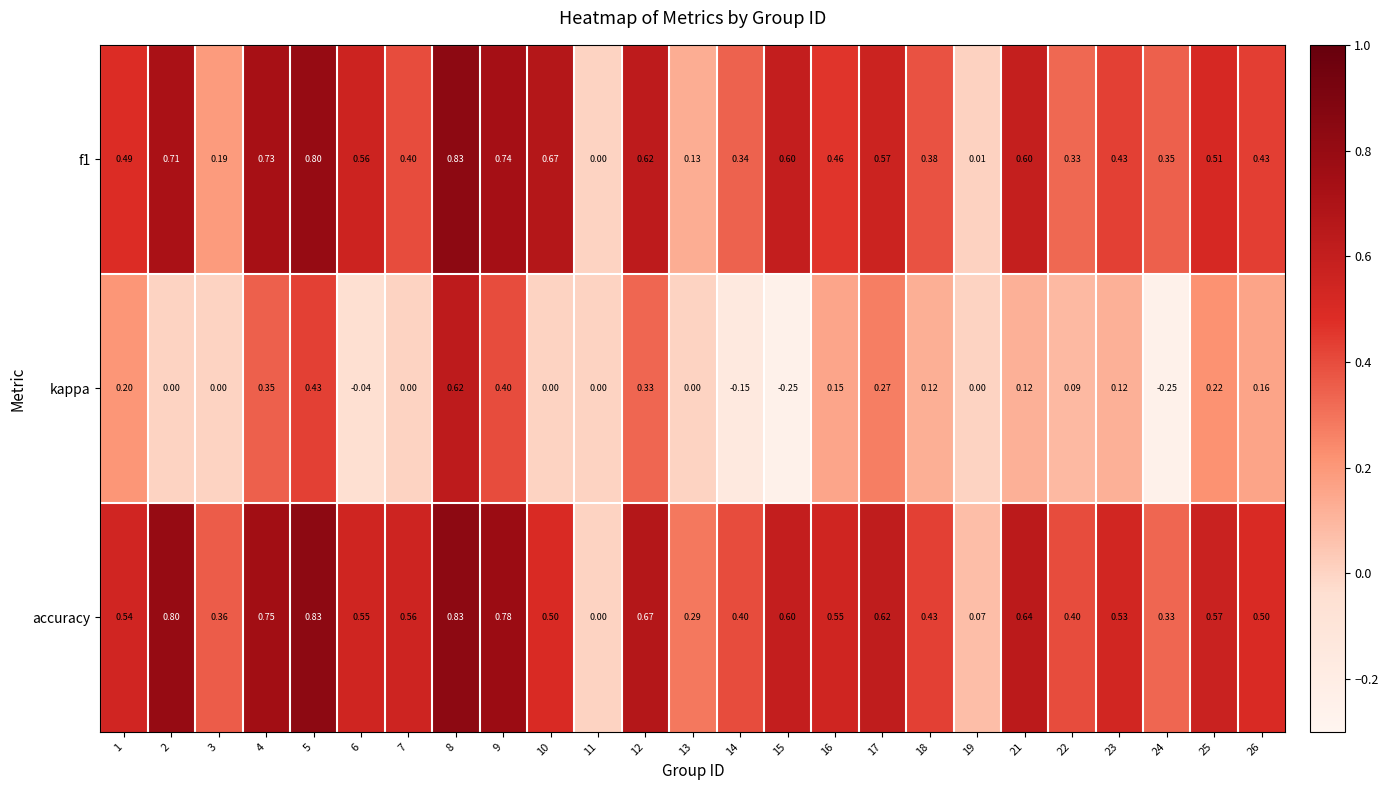

Between 17 and 23, which series saw the biggest shift?

kappa